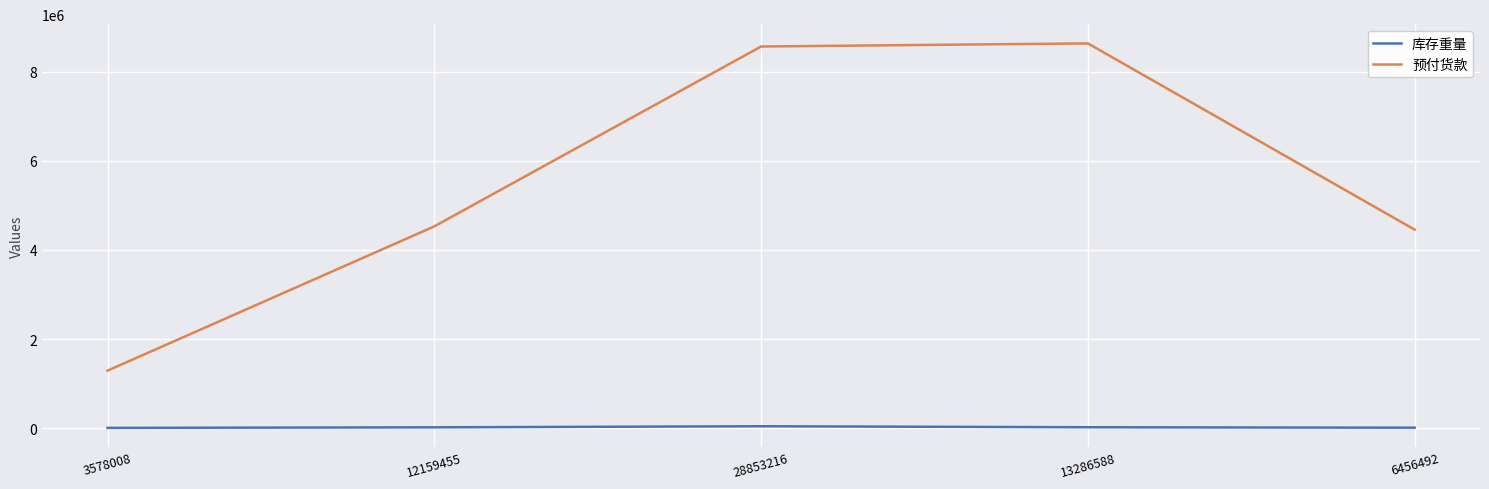

Rank the series by their average value, from highest to lowest.

预付货款, 库存重量